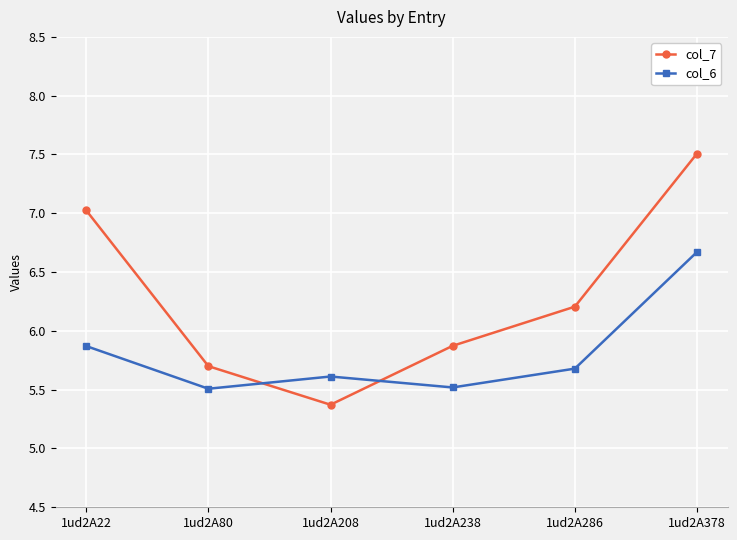

What is the highest value of the col_6 series?

6.7